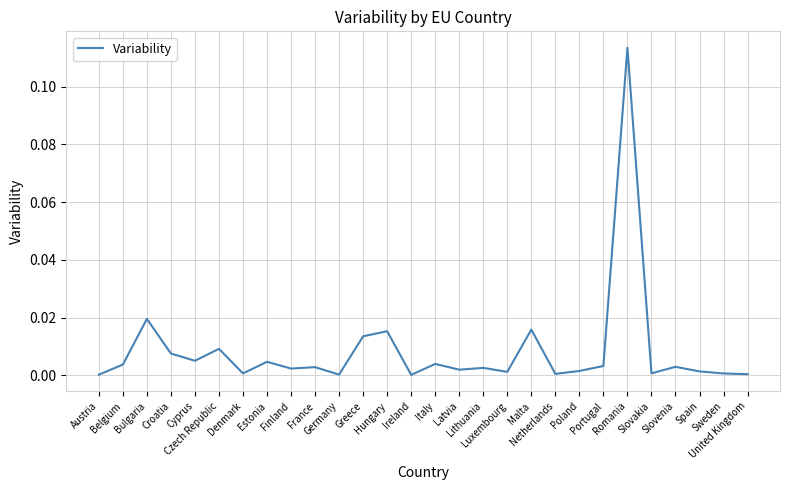

Does the chart have visible grid lines?

Yes